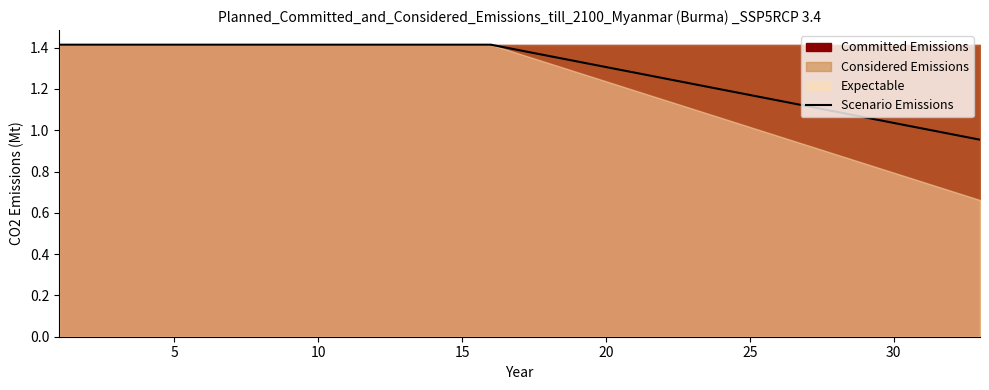

What is the average value?

1.4